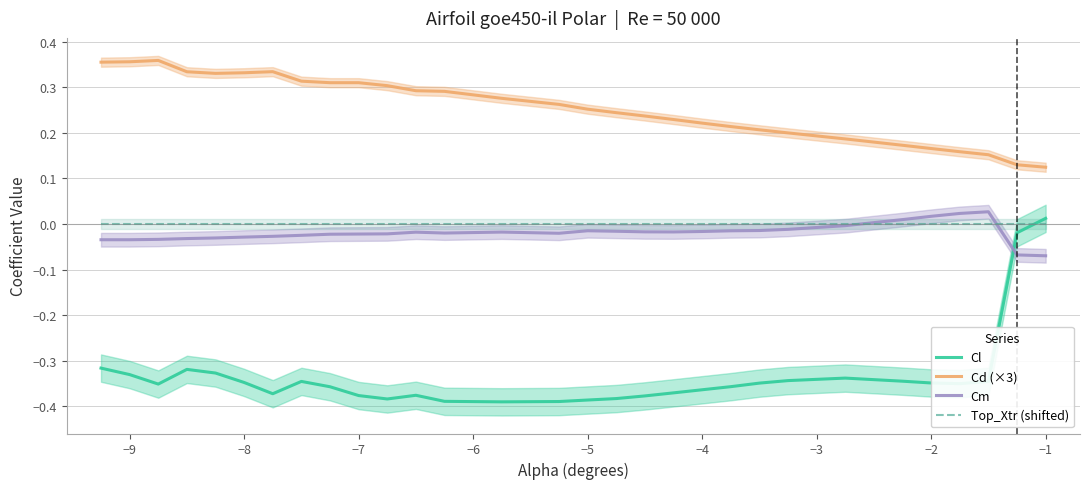

Reading left to right, transcribe all the data shown in this chart.

Cl: -0.3	-0.3	-0.4	-0.3	-0.3	-0.3	-0.4	-0.3	-0.4	-0.4	-0.4	-0.4	-0.4	-0.4	-0.4	-0.4	-0.4	-0.4	-0.4	-0.4	-0.4	-0.3	-0.3	-0.3	-0.3	-0.3	-0.4	-0.3	-0.0	0.0
Cd (×3): 0.4	0.4	0.4	0.3	0.3	0.3	0.3	0.3	0.3	0.3	0.3	0.3	0.3	0.3	0.3	0.3	0.2	0.2	0.2	0.2	0.2	0.2	0.2	0.2	0.2	0.2	0.2	0.2	0.1	0.1
Cm: -0.0	-0.0	-0.0	-0.0	-0.0	-0.0	-0.0	-0.0	-0.0	-0.0	-0.0	-0.0	-0.0	-0.0	-0.0	-0.0	-0.0	-0.0	-0.0	-0.0	-0.0	-0.0	-0.0	-0.0	0.0	0.0	0.0	0.0	-0.1	-0.1
Top_Xtr (shifted): 0.0	0.0	0.0	0.0	0.0	0.0	0.0	0.0	0.0	0.0	0.0	0.0	0.0	0.0	0.0	0.0	0.0	0.0	0.0	0.0	0.0	0.0	0.0	0.0	0.0	0.0	0.0	0.0	0.0	0.0